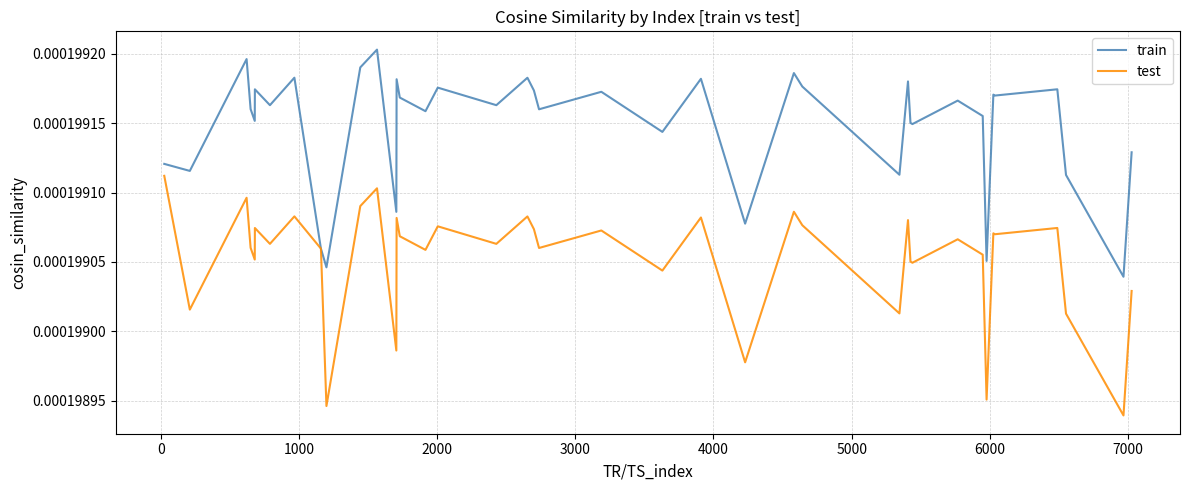

List the series in order of their peak value, lowest first.

test, train